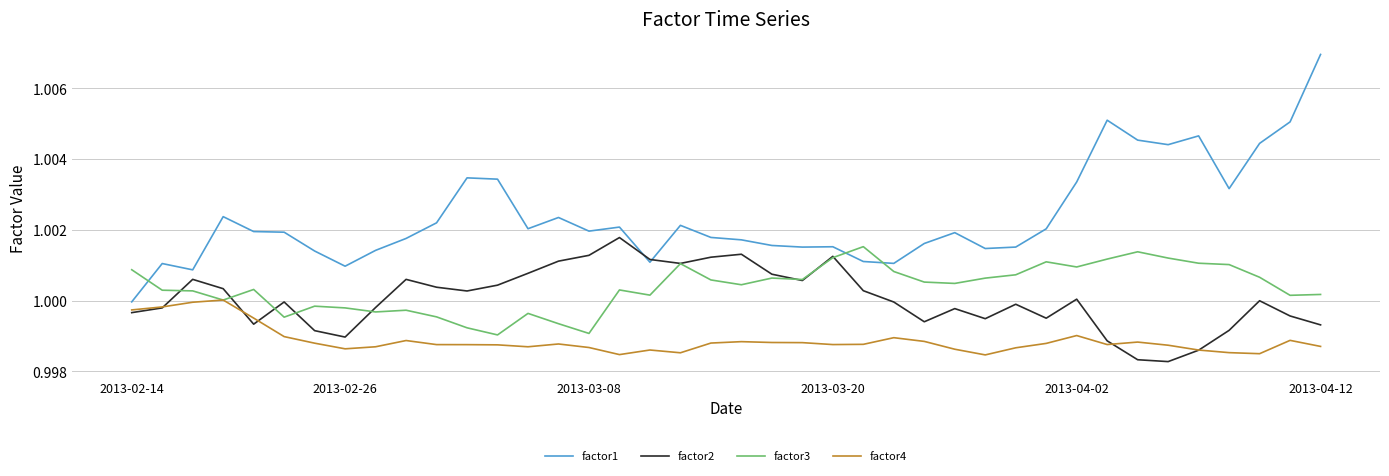

How many lines are shown in the chart?

4